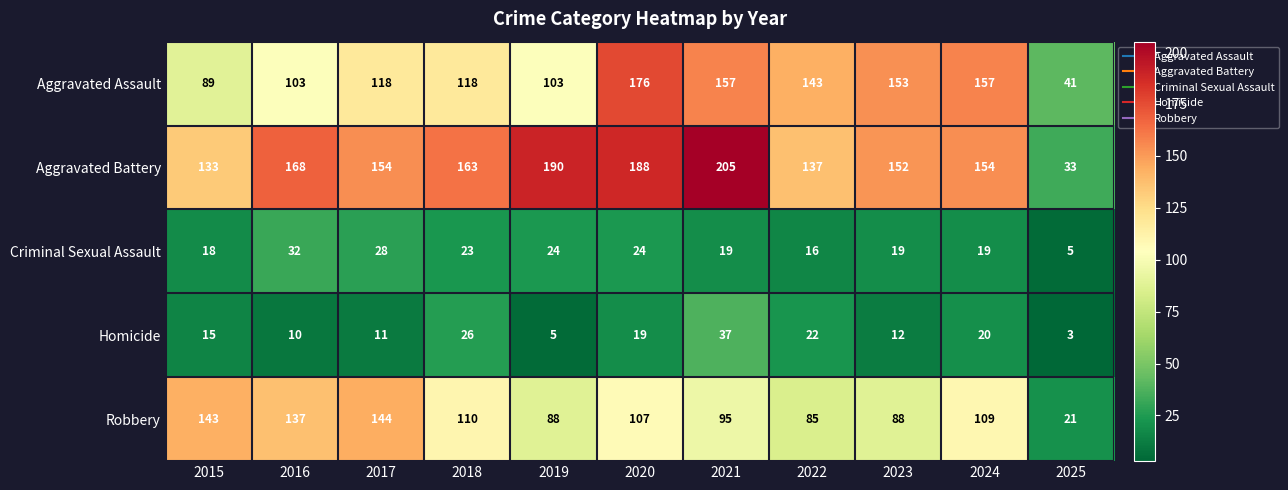

The Aggravated Assault series shows 266 at 2023. True or false?

False